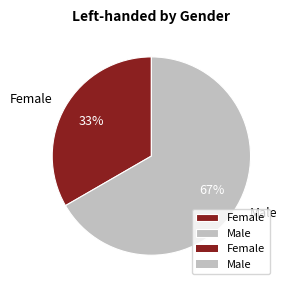

To the nearest percent, what percentage of the pie is Female?

33%